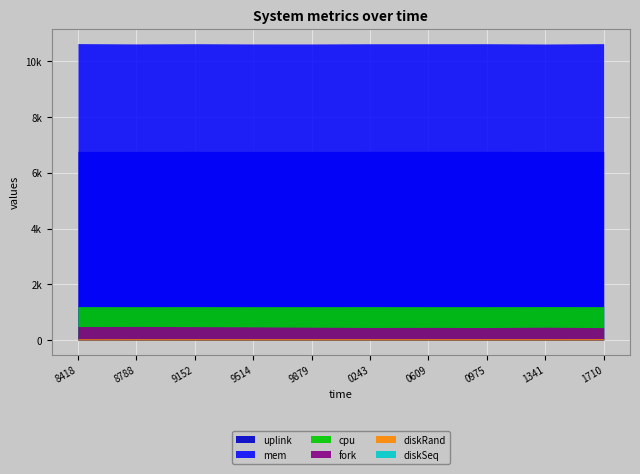

Reading right to left, transcribe all the data shown in this chart.

cpu: 1197.0	1198.1	1196.6	1196.7	1197.0	1196.6	1196.3	1197.2	1196.4	1197.3
mem: 10635.4	10622.4	10633.2	10632.5	10632.1	10624.2	10624.5	10633.9	10625.7	10637.3
diskRand: 46.5	46.1	46.2	46.0	45.9	46.0	45.9	46.2	45.2	43.4
fork: 443.1	458.4	445.8	451.2	448.4	457.5	470.9	478.9	486.3	481.6
uplink: 6767.0	6766.0	6771.0	6769.0	6769.0	6767.0	6767.0	6769.0	6768.0	6768.0
diskSeq: 2.4	2.4	2.4	2.4	2.4	2.4	2.4	2.4	2.4	2.4